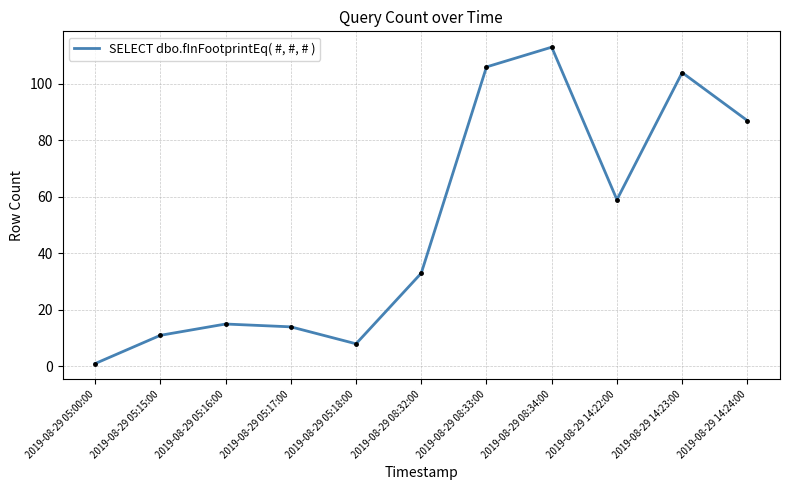

How many lines are shown in the chart?

1